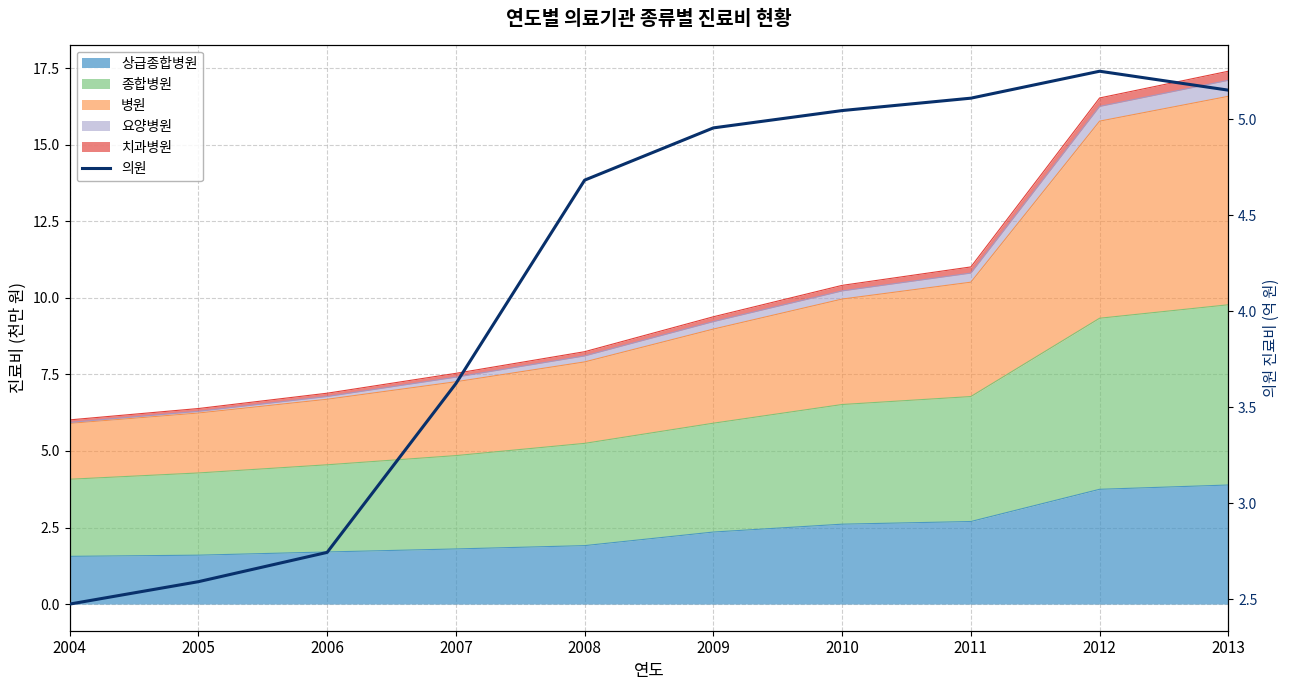

What is the change in value from 2004 to 2006?

+0.3